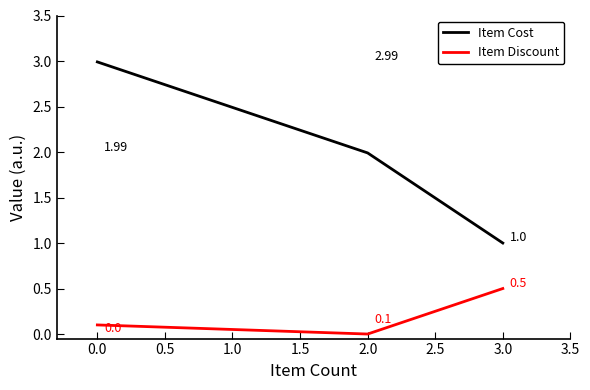

Which series has the widest spread of values?

Item Cost